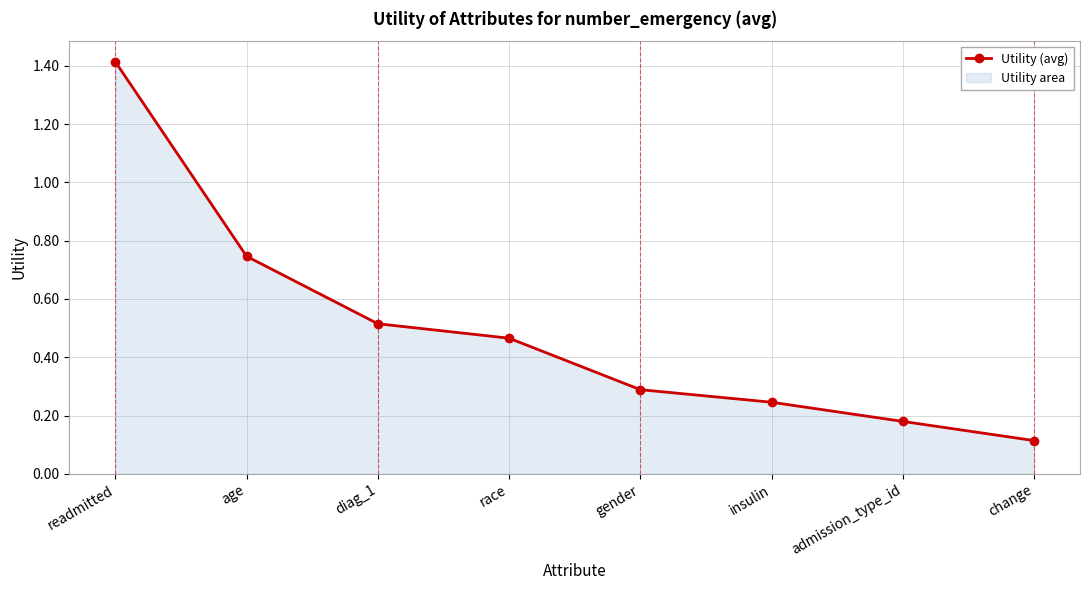

What is the change in value from diag_1 to admission_type_id?

-0.3